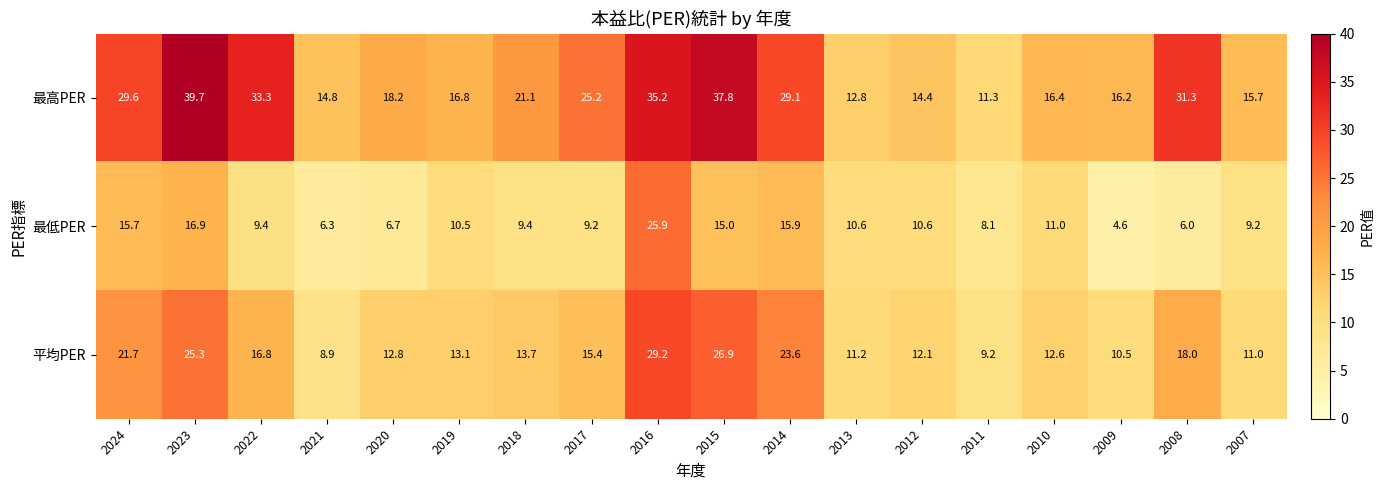

What is the sum of all 平均PER values?

292.0